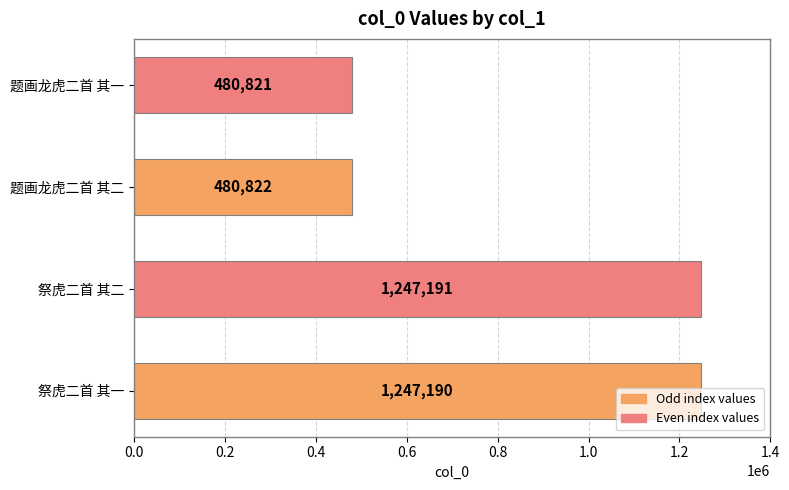

Are the bars horizontal?

Yes